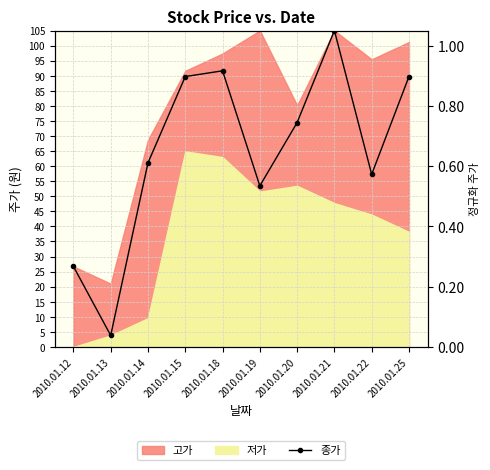

Rank the categories by value from lowest to highest.

2010.01.13, 2010.01.12, 2010.01.19, 2010.01.22, 2010.01.14, 2010.01.20, 2010.01.15, 2010.01.25, 2010.01.18, 2010.01.21